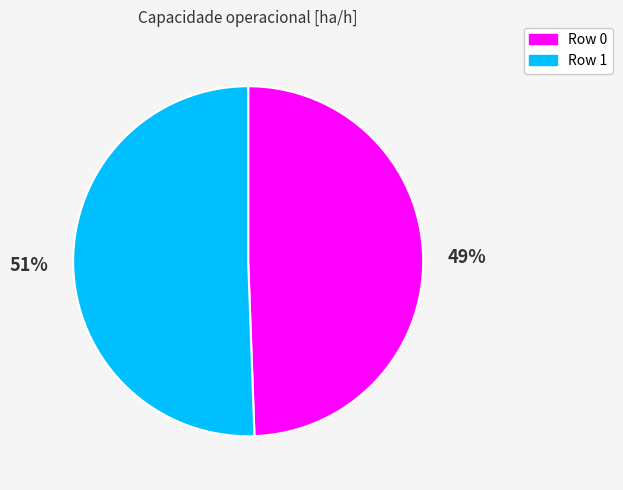

How many segments does this pie chart have?

2